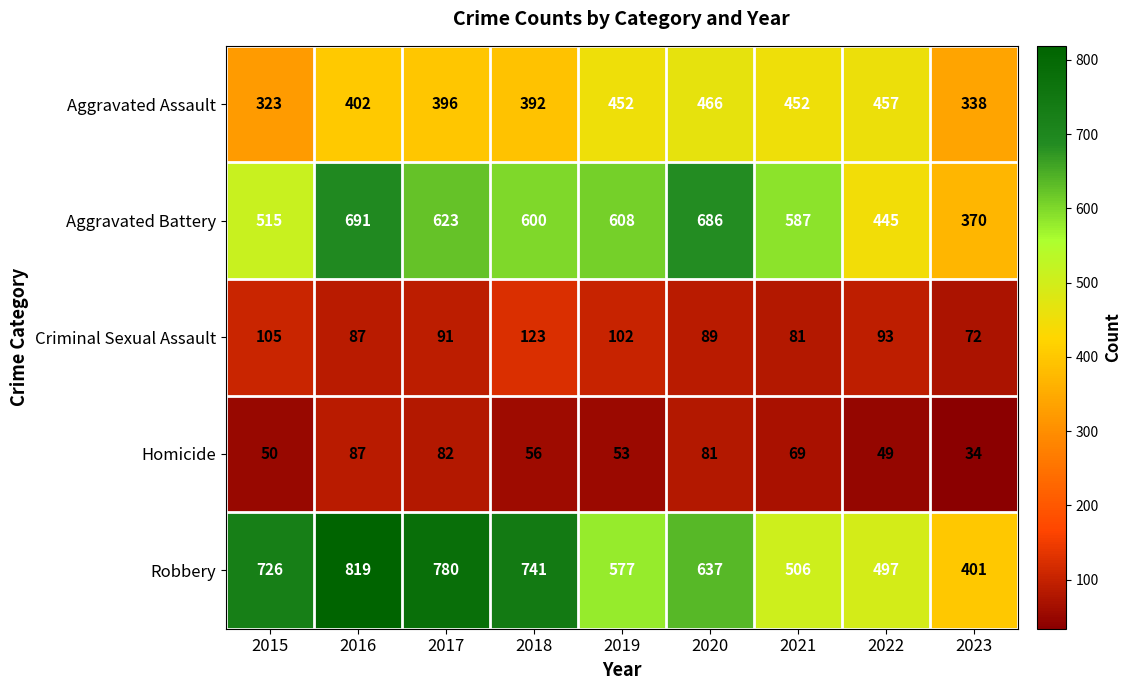

At how many categories does at least one series exceed 36?

9